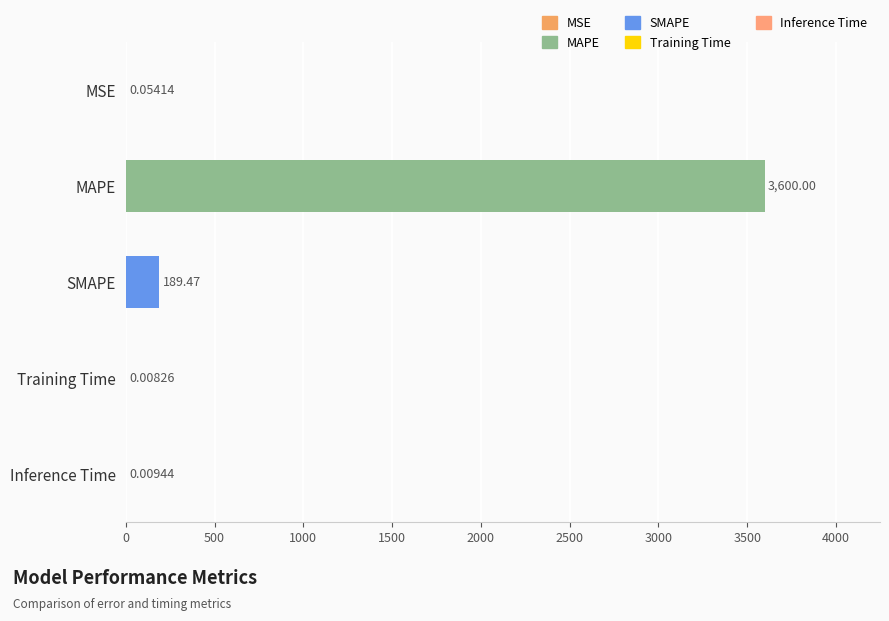

Which label corresponds to the largest value in the chart?

MAPE